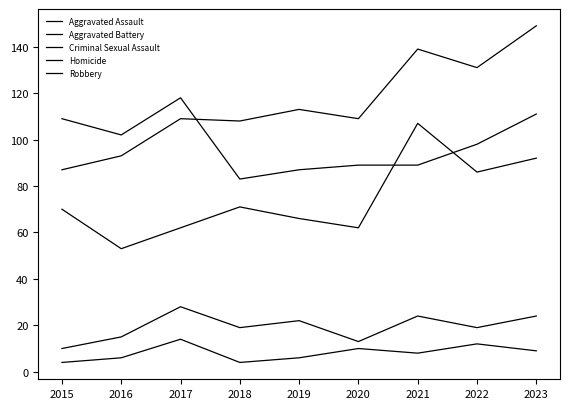

How many lines are shown in the chart?

5